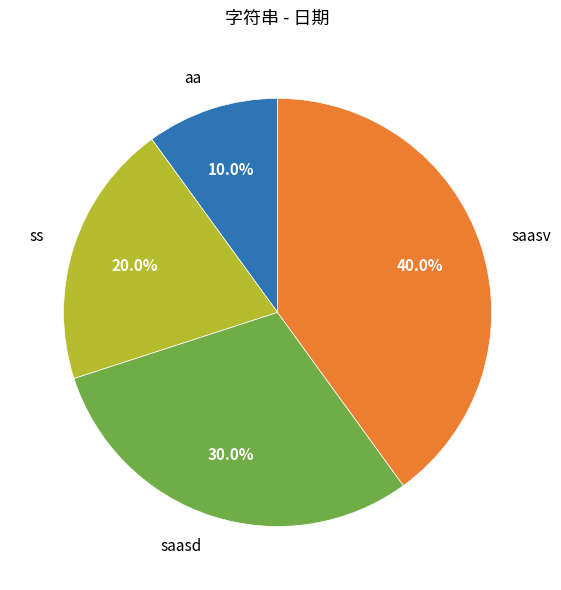

Is it true that aa is 10% of the pie?

True